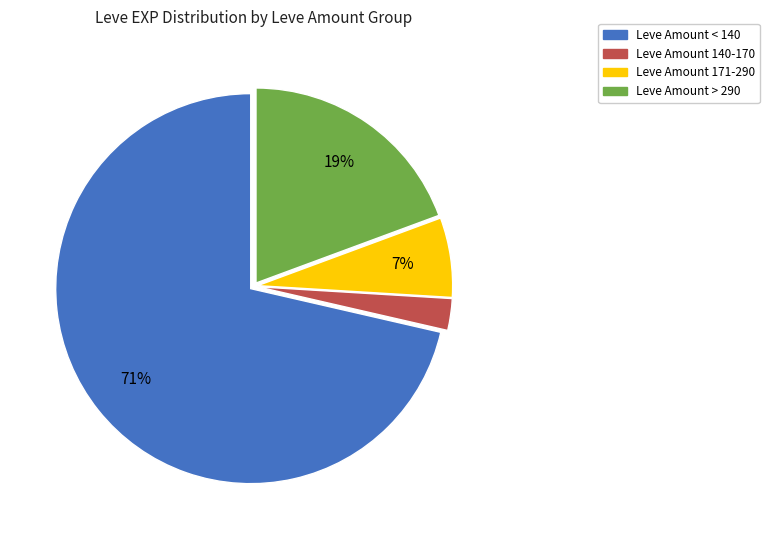

To the nearest percent, what is the average slice percentage?

25%